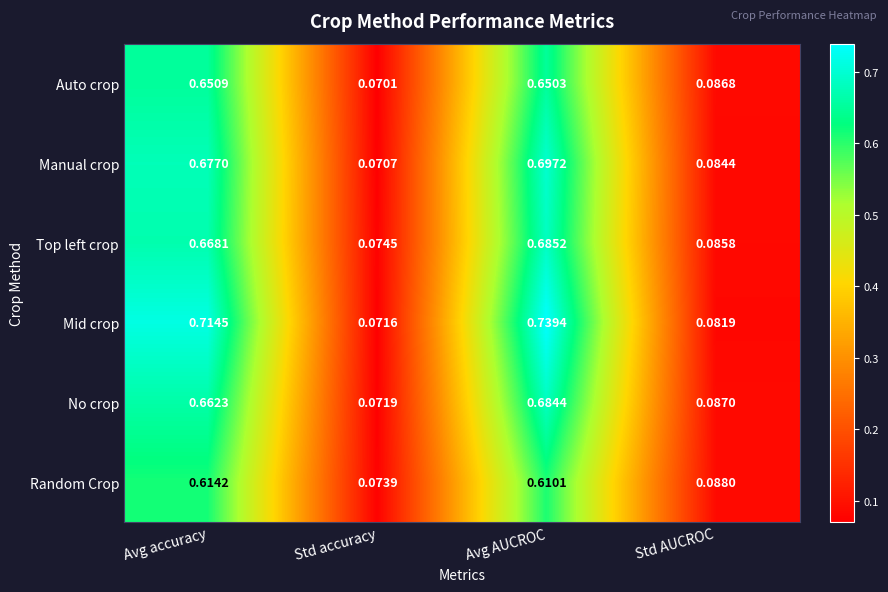

At how many categories does at least one series exceed 0?

4